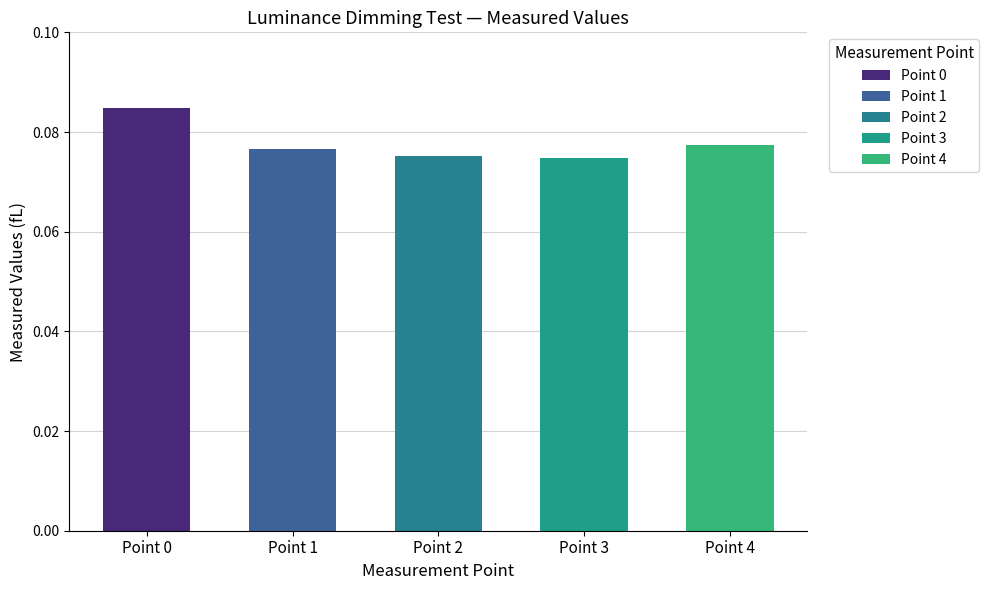

List the labels in order of value, smallest first.

Point 3, Point 2, Point 1, Point 4, Point 0